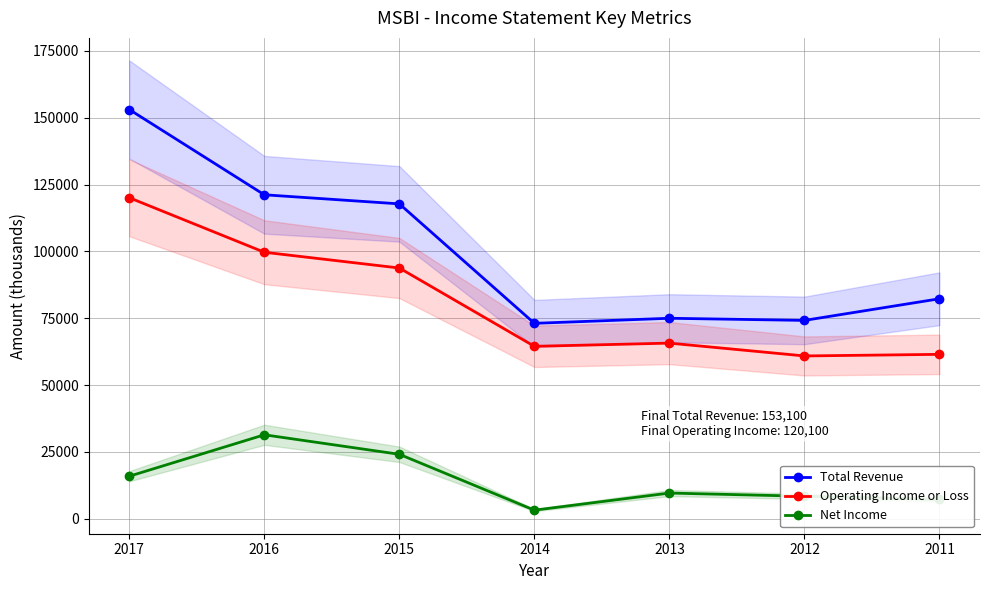

What is the approximate value of Net Income at 2015, to the nearest 50?

24100